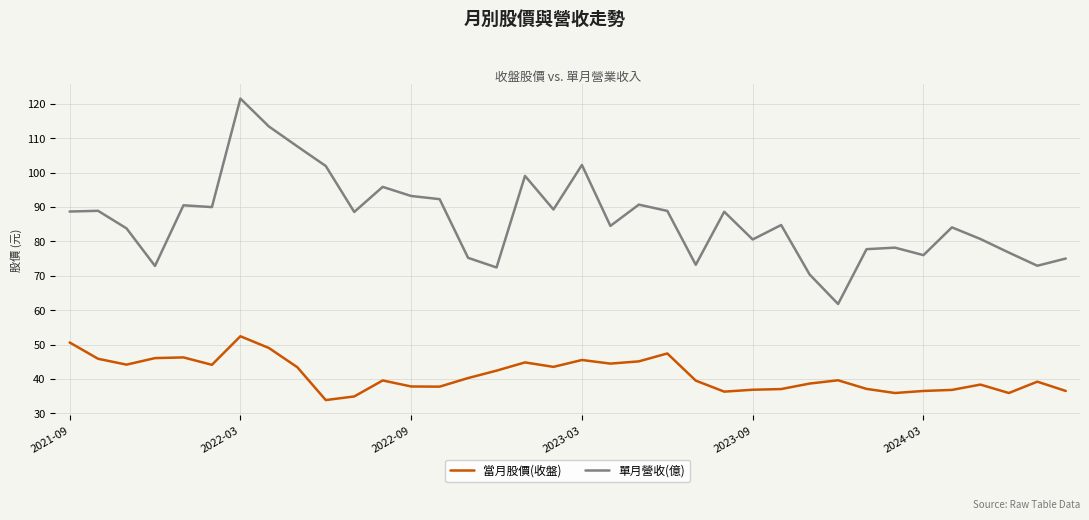

What is the lowest value of the 當月股價(收盤) series?

33.9